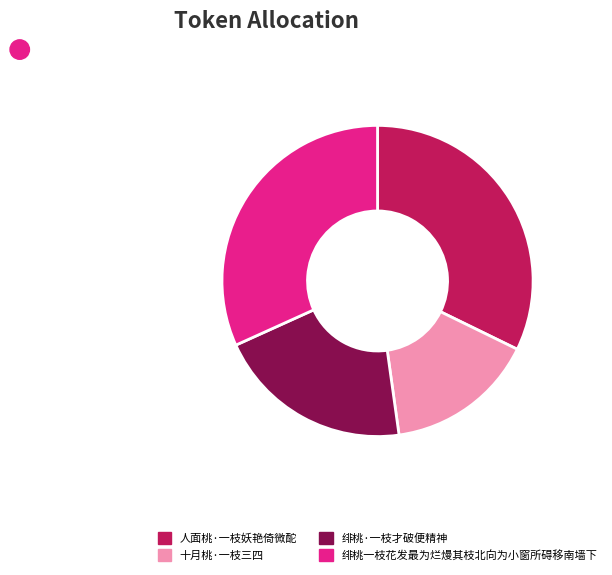

Approximately how many times larger is the value at 人面桃·一枝妖艳倚微酡 compared to 十月桃·一枝三四?

2.1